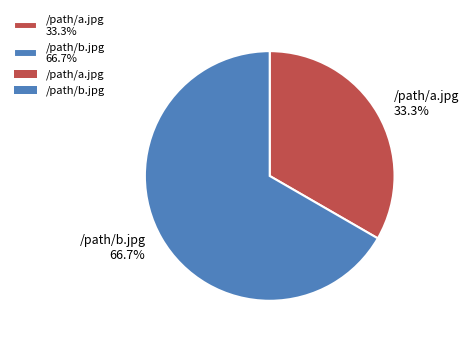

Which slice is the smallest?

/path/a.jpg